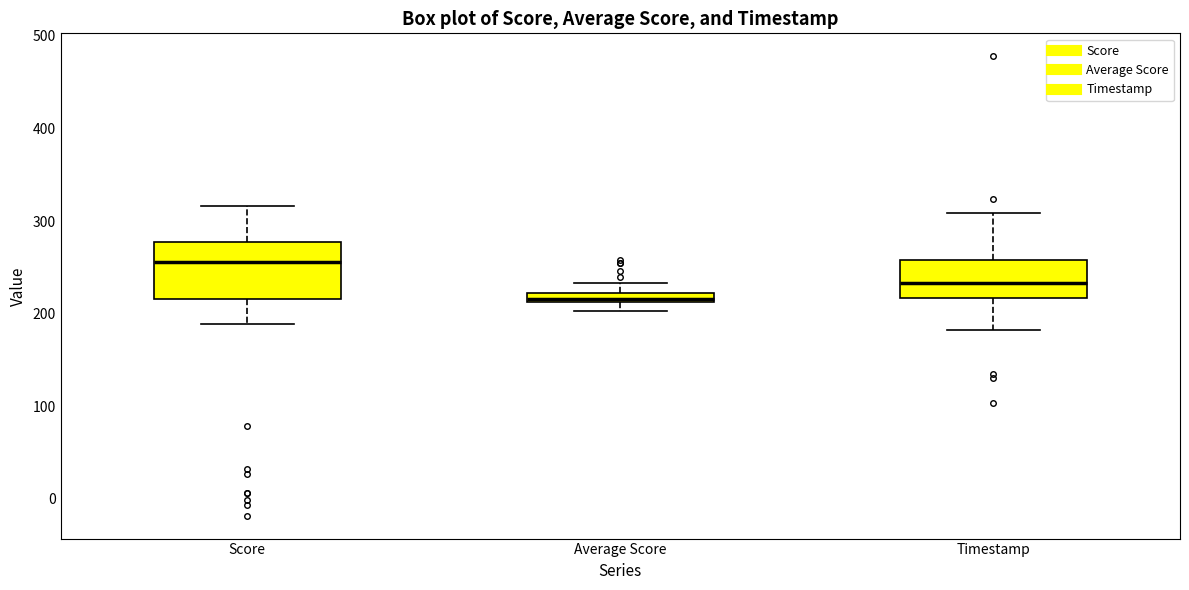

Which box is the tallest, from its lower edge to its upper edge?

Score